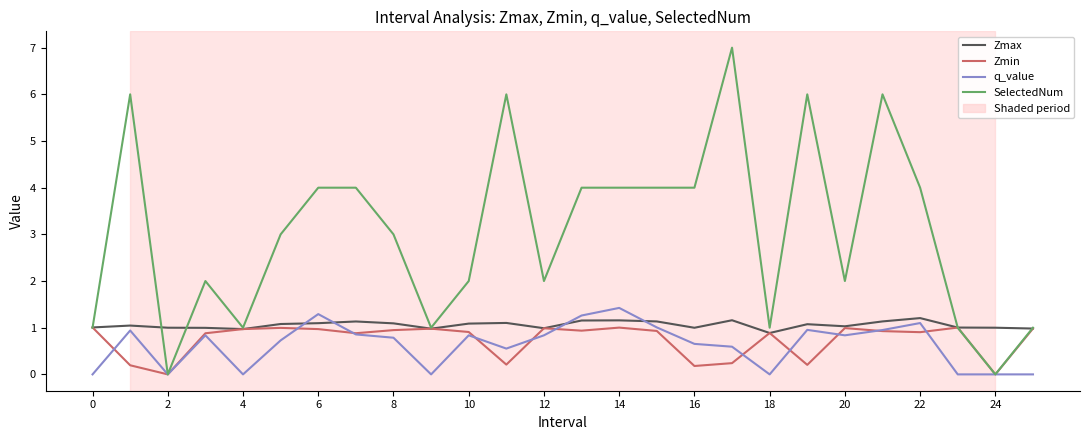

What is the maximum value for SelectedNum?

7.0